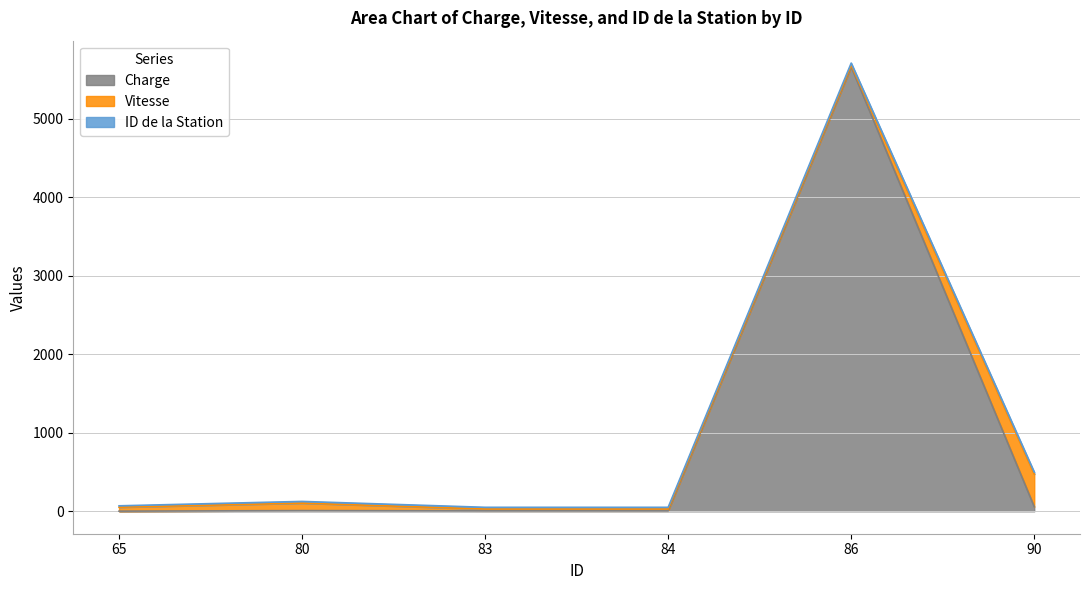

At which category is the sum across all series the highest?

86